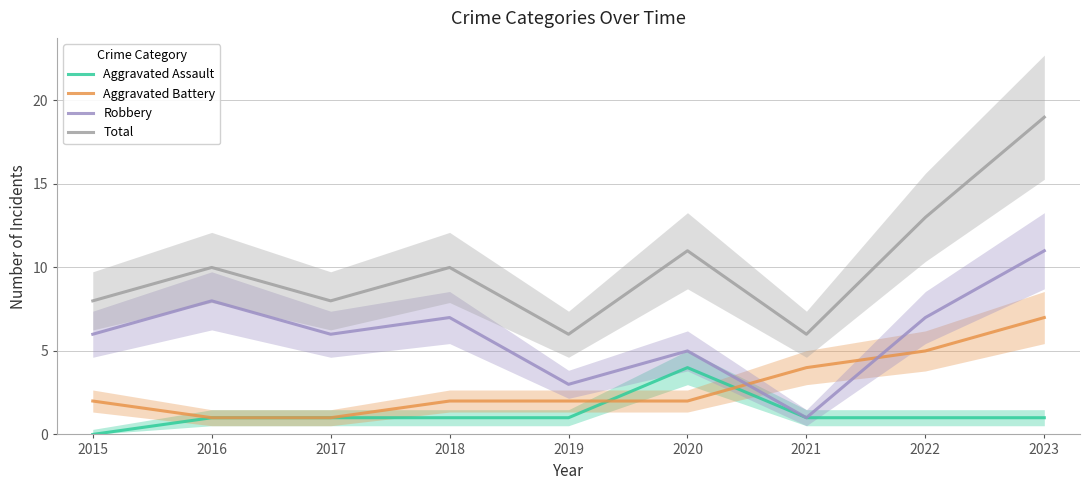

Where does the Aggravated Battery series first go above 2?

2021